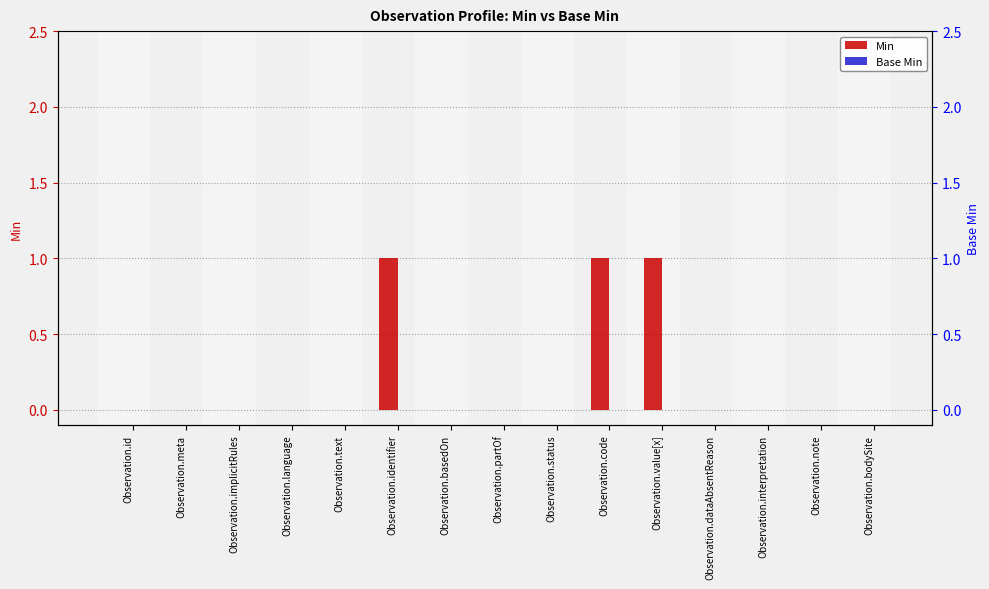

Between Observation.language and Observation.interpretation, which series saw the biggest shift?

Min